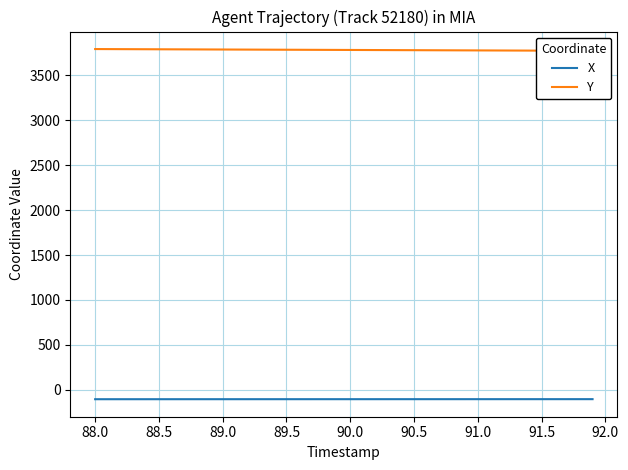

What is the minimum value for X?

-104.3